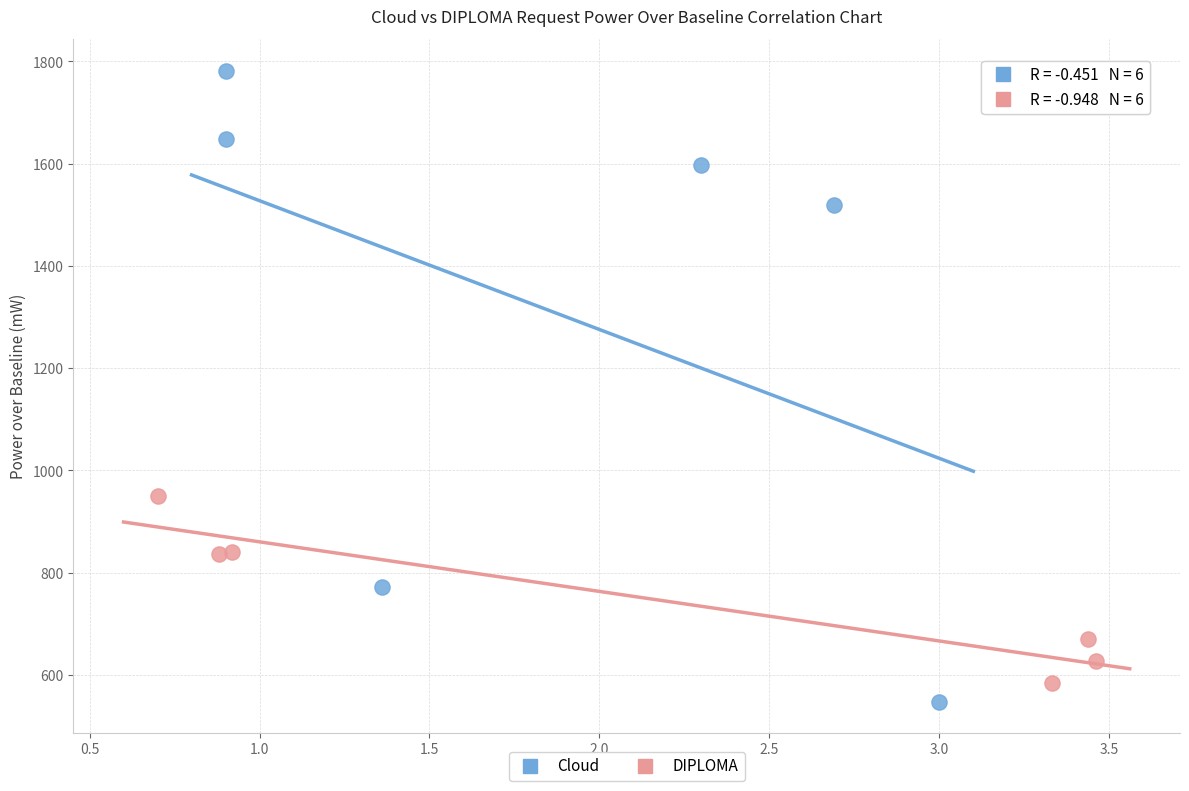

Which series reaches the maximum Y coordinate?

Cloud